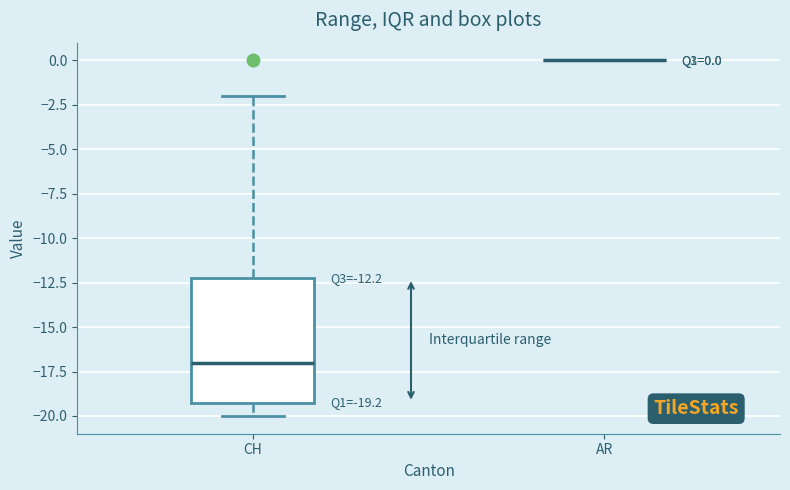

Comparing the boxes themselves (not the whiskers), which one is the tallest?

CH